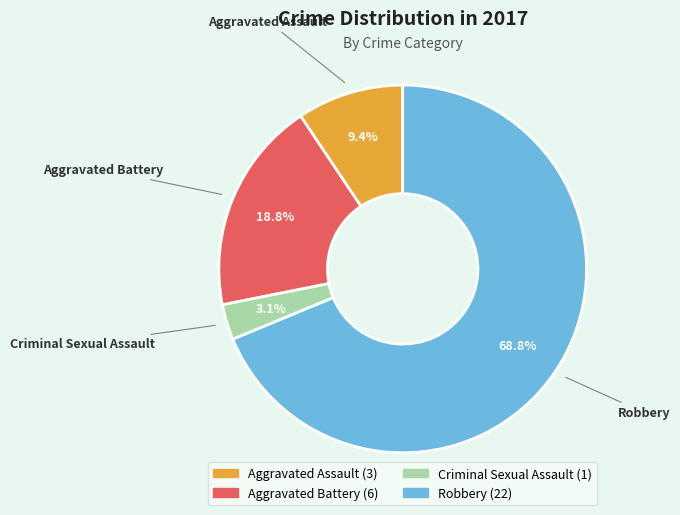

Is there a majority slice in this chart?

Yes